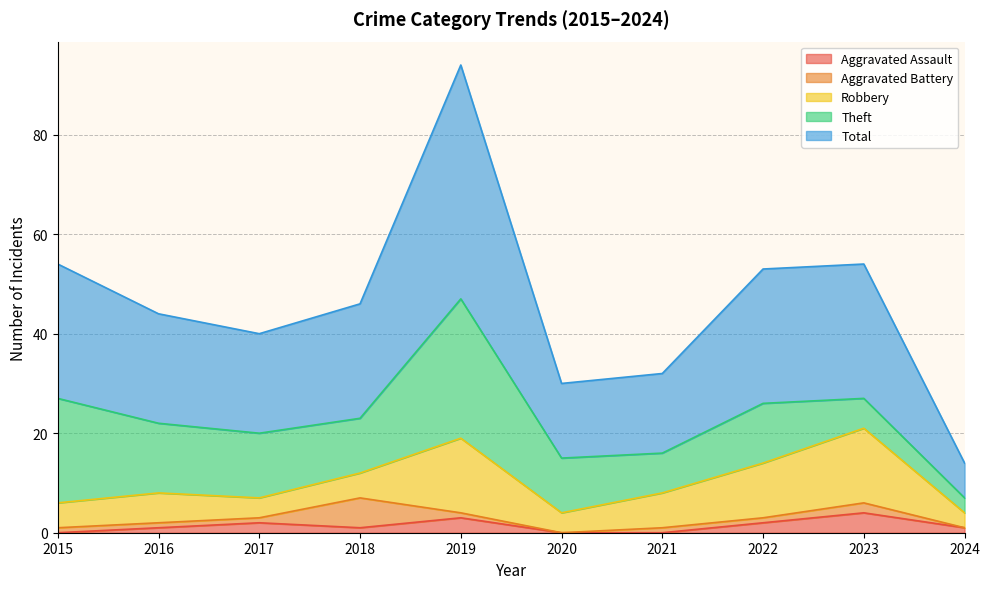

Which series has the widest spread of values?

Total